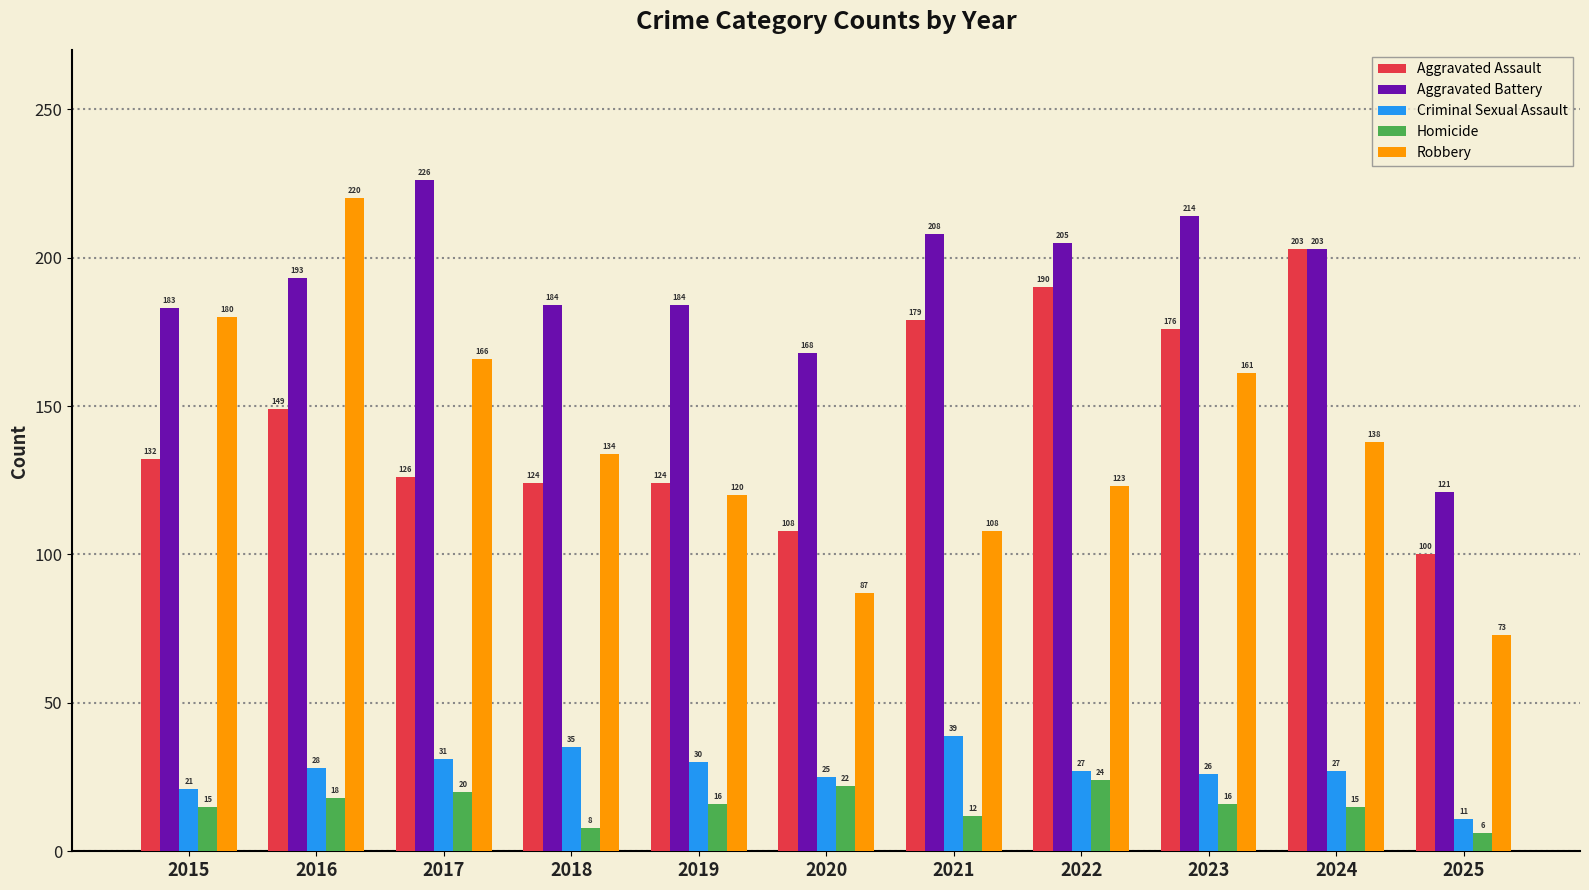

Reading left to right, list all the values displayed in this chart.

Aggravated Assault: 2015=132	2016=149	2017=126	2018=124	2019=124	2020=108	2021=179	2022=190	2023=176	2024=203	2025=100
Aggravated Battery: 2015=183	2016=193	2017=226	2018=184	2019=184	2020=168	2021=208	2022=205	2023=214	2024=203	2025=121
Criminal Sexual Assault: 2015=21	2016=28	2017=31	2018=35	2019=30	2020=25	2021=39	2022=27	2023=26	2024=27	2025=11
Homicide: 2015=15	2016=18	2017=20	2018=8	2019=16	2020=22	2021=12	2022=24	2023=16	2024=15	2025=6
Robbery: 2015=180	2016=220	2017=166	2018=134	2019=120	2020=87	2021=108	2022=123	2023=161	2024=138	2025=73